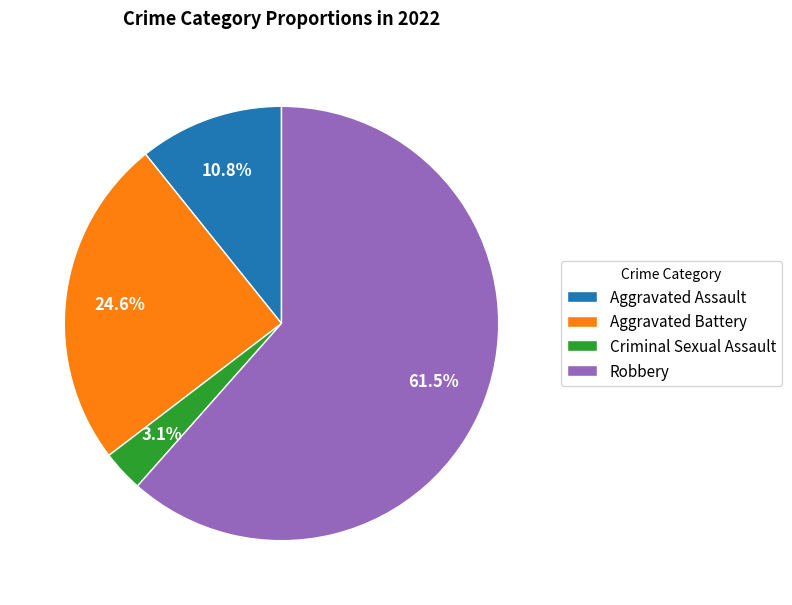

What percentage is NOT represented by Aggravated Battery?

75.4%